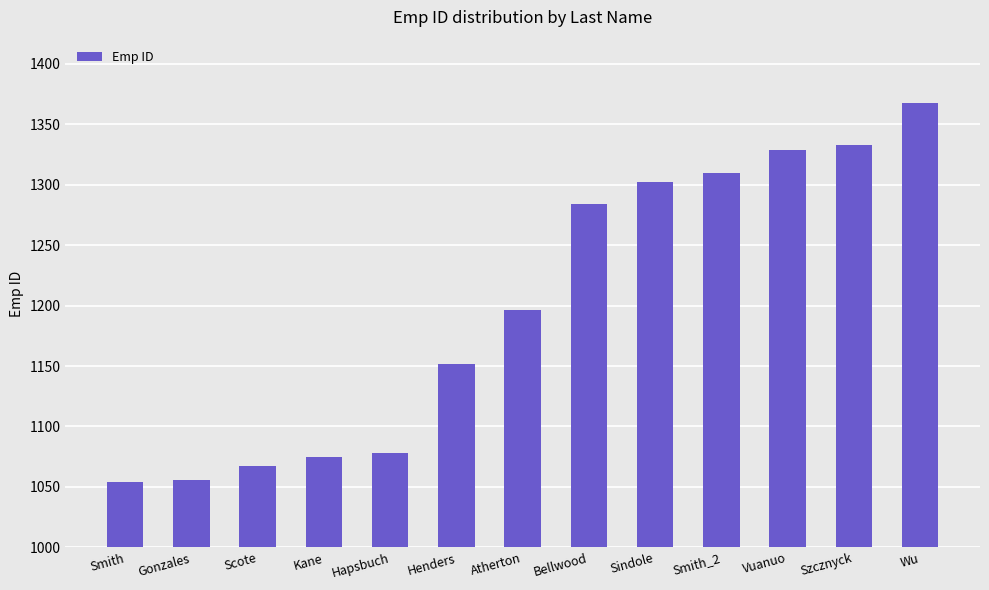

Reading left to right, what are all the values shown in this chart?

1054	1056	1067	1075	1078	1152	1196	1284	1302	1310	1329	1333	1368